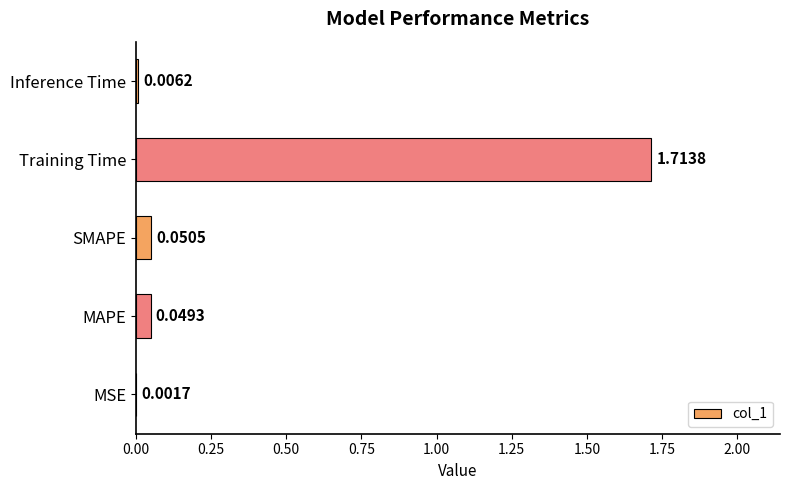

At which category does the chart reach its peak across all series?

Training Time